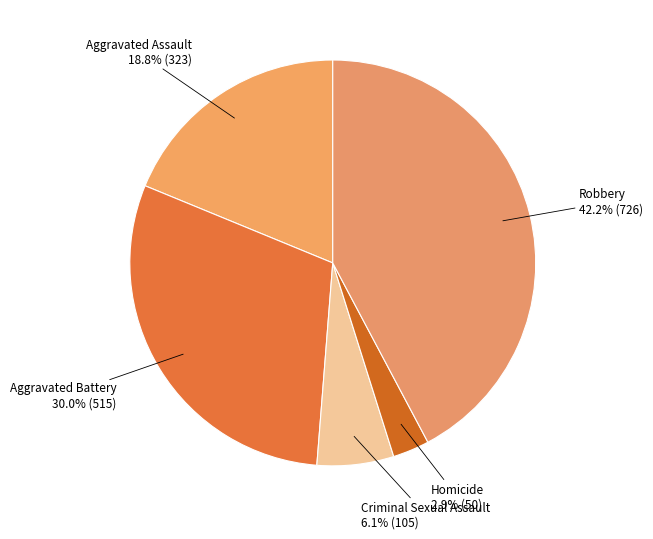

Is there any slice that represents more than half of the pie?

No